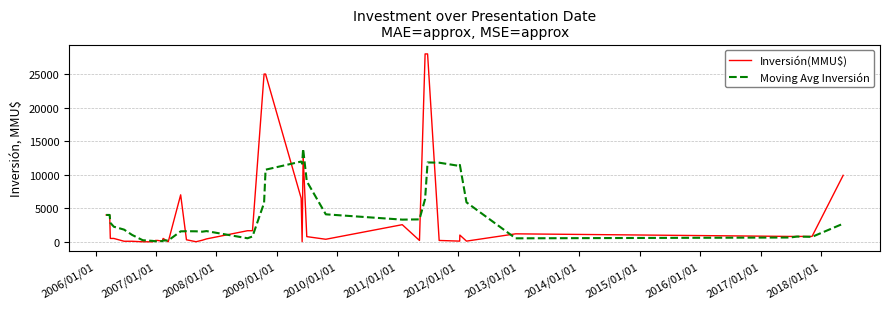

What is the highest value of the Moving Avg Inversión series?

13864.4